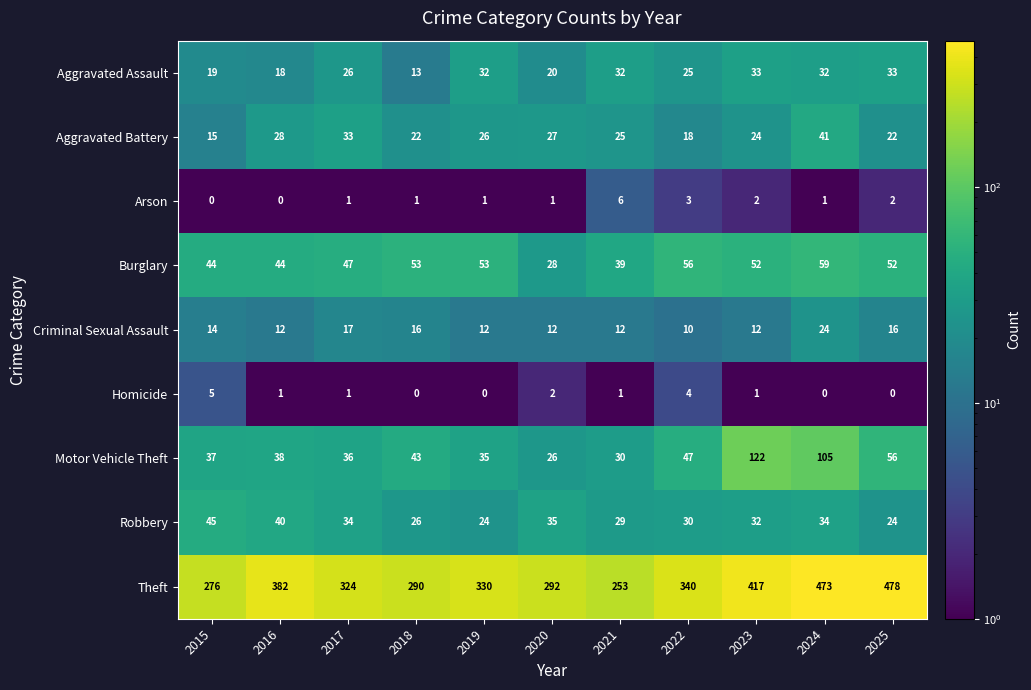

At which category is the sum across all series the highest?

2024